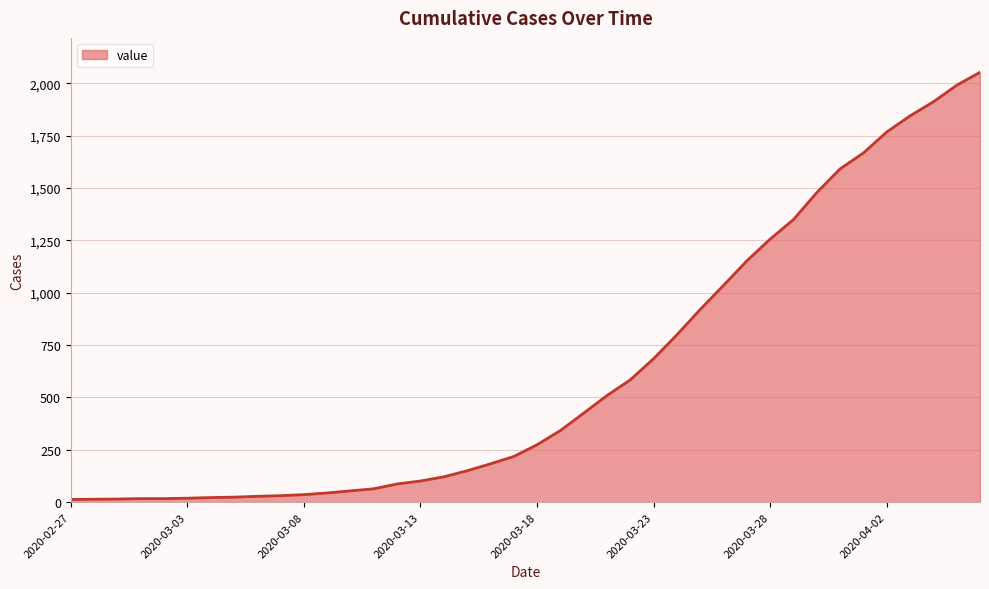

Which label corresponds to the smallest value in the chart?

2020-02-27